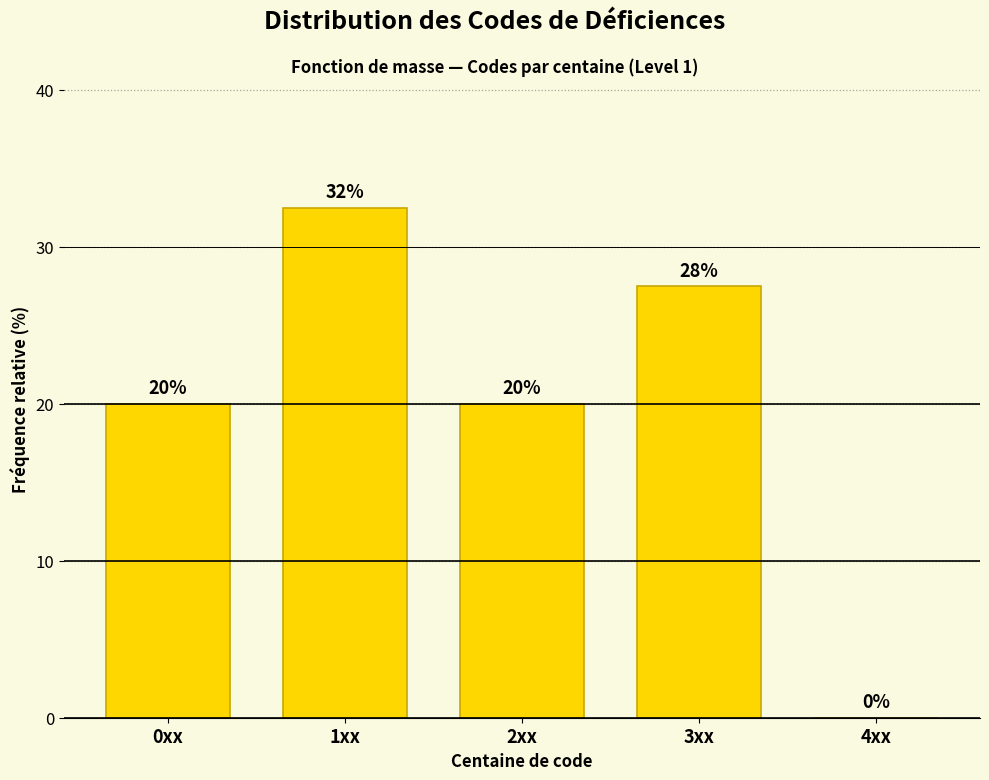

What is the maximum value shown in the chart?

32.5